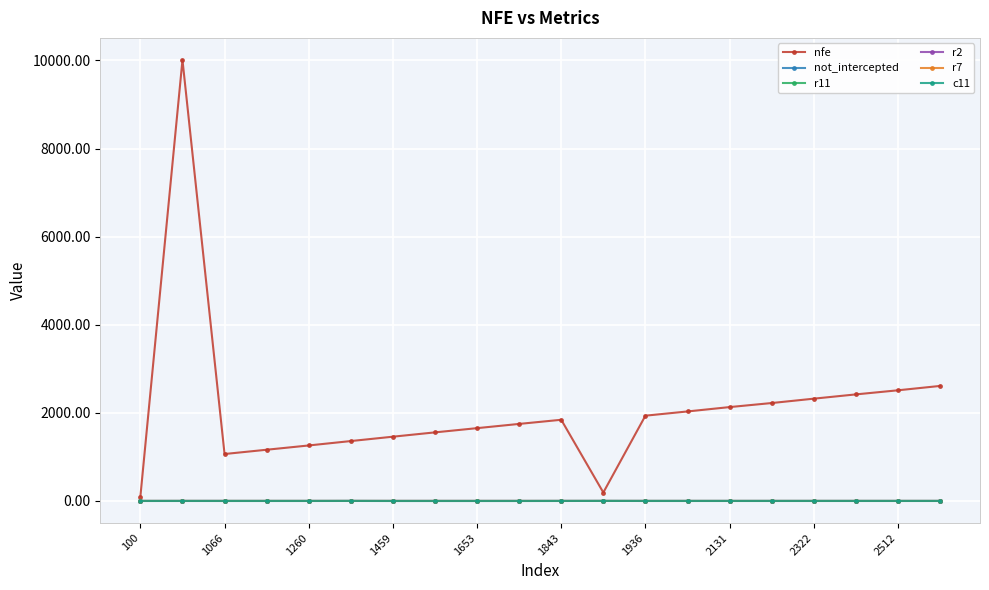

What are all the series names shown in the legend?

nfe, not_intercepted, r11, r2, r7, c11